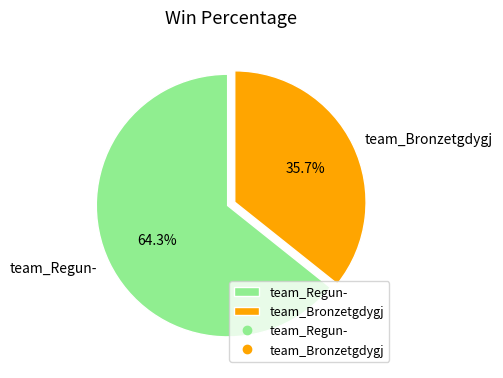

Does team_Bronzetgdygj account for over 50% of the chart?

No